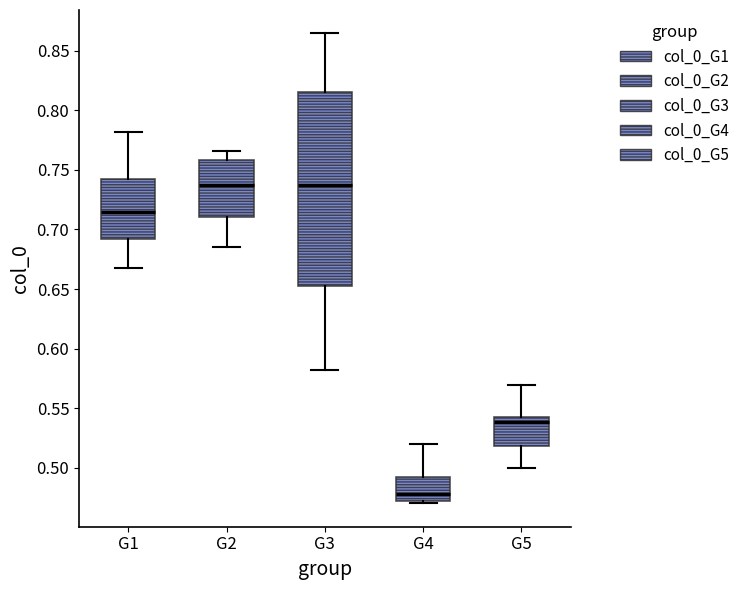

Reading left to right, transcribe this box plot: for each box, give where its median line is, the range the box spans, and where its two whiskers end, as read against the y-axis. The values are not printed on the chart, so give them approximately, as read against the axis.

G1: median 0.715, box 0.690 to 0.740, whiskers 0.670 to 0.780
G2: median 0.740, box 0.710 to 0.760, whiskers 0.685 to 0.765
G3: median 0.735, box 0.650 to 0.815, whiskers 0.580 to 0.865
G4: median 0.480, box 0.470 to 0.490, whiskers 0.470 (just below the box's lower edge) to 0.520
G5: median 0.540, box 0.520 to 0.545, whiskers 0.500 to 0.570